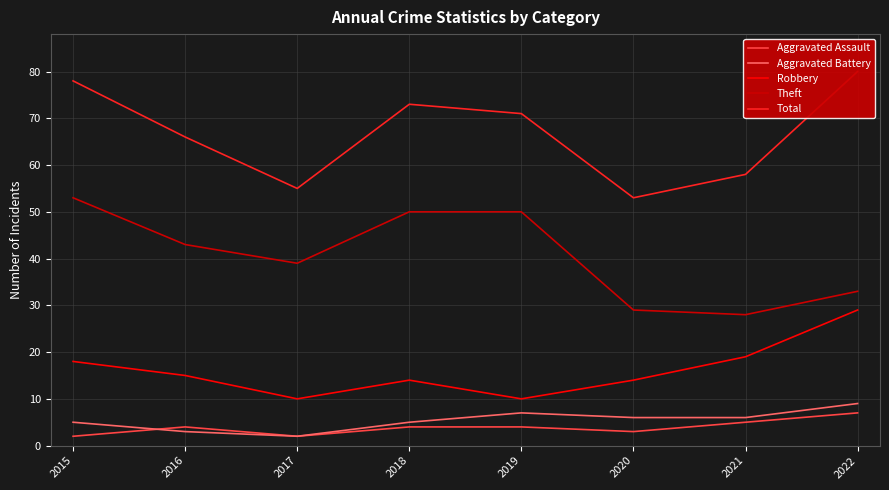

Where is the first local minimum for Total?

2017